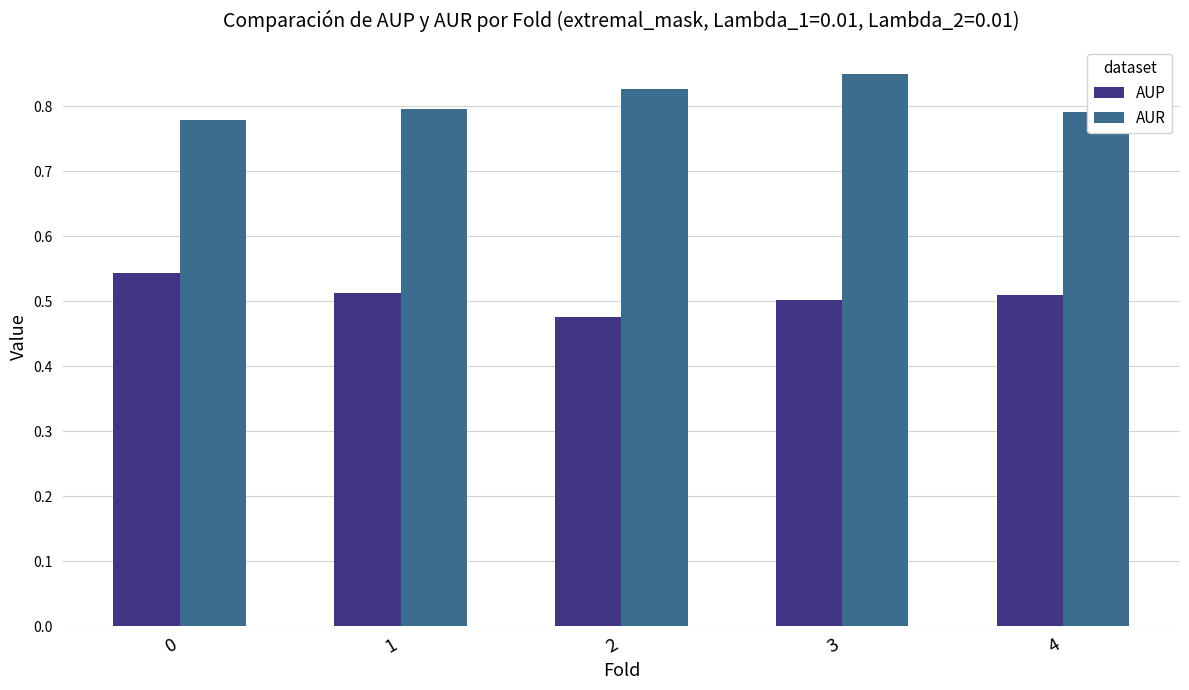

Is the value of AUR at 4 greater than the value of AUP at 0?

Yes